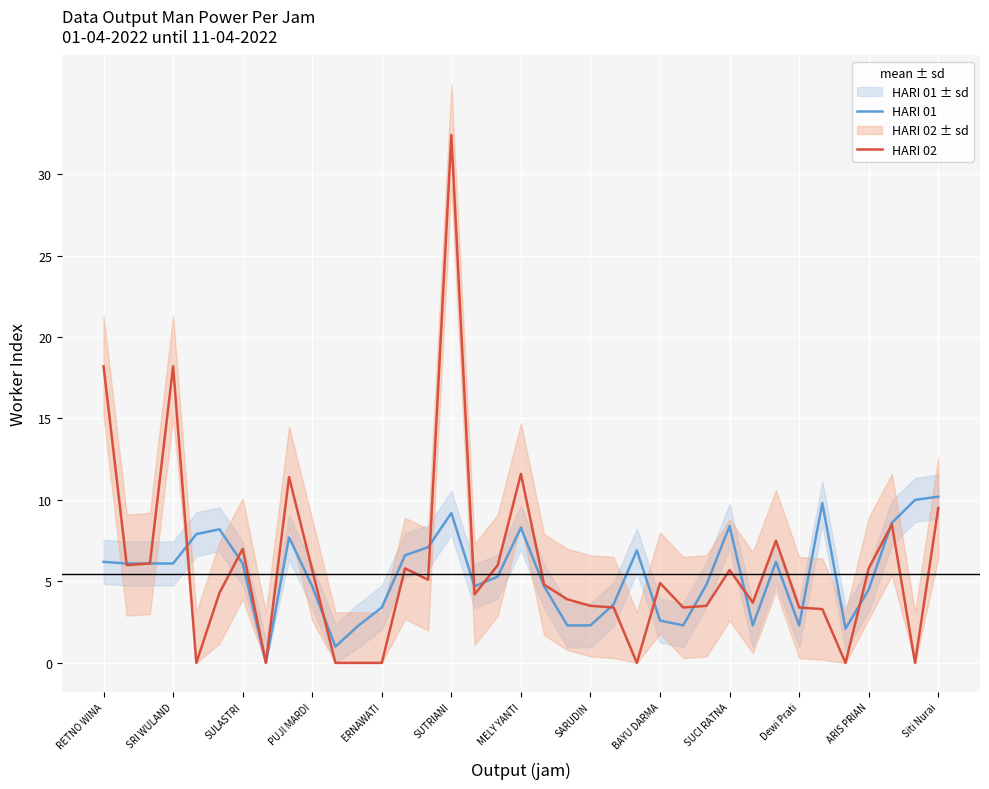

After their last crossing, which series has the higher values: HARI 01 or HARI 02?

HARI 01